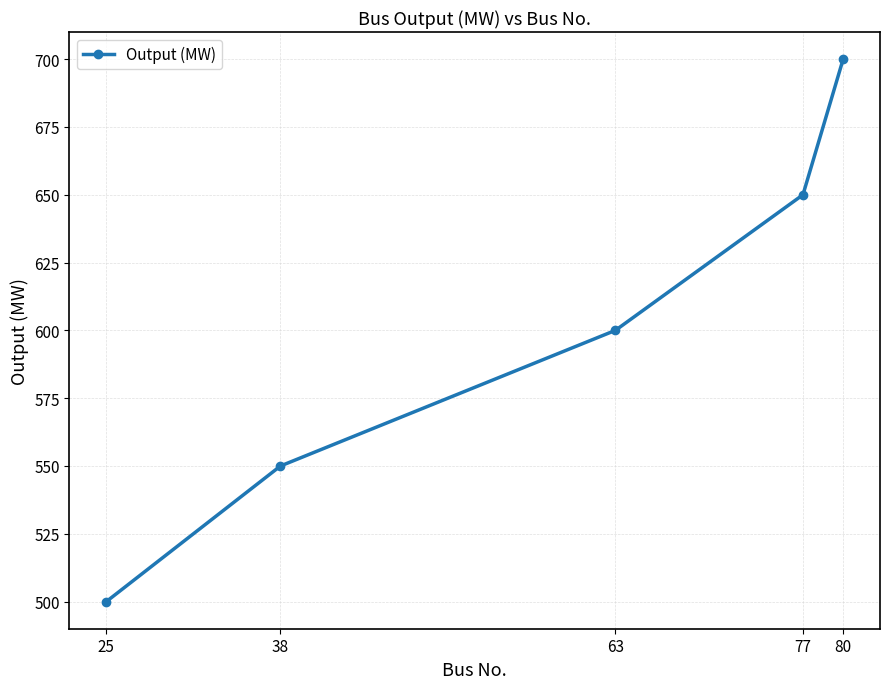

What is the sum of the values at 63 and 38?

1150